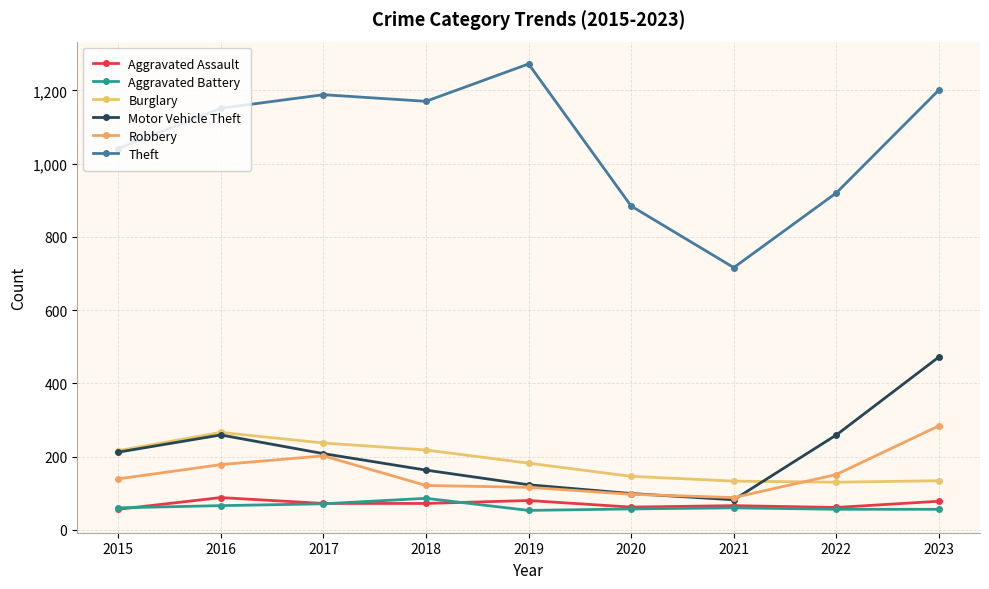

How many series are shown in this chart?

6